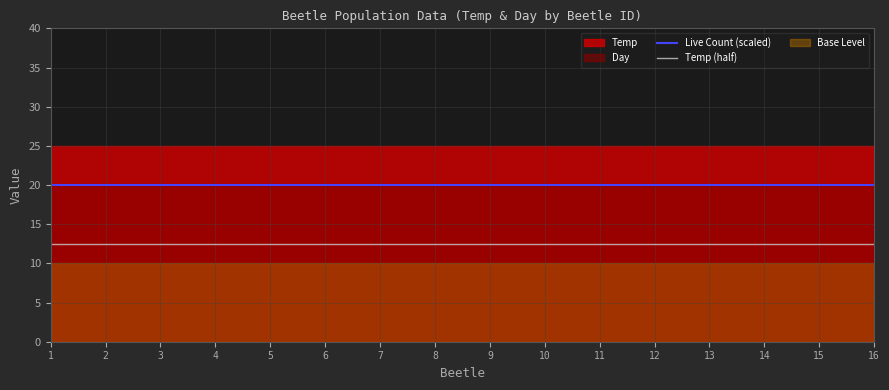

What is the value of the Temp (half) point at the 9th from the left?

12.5